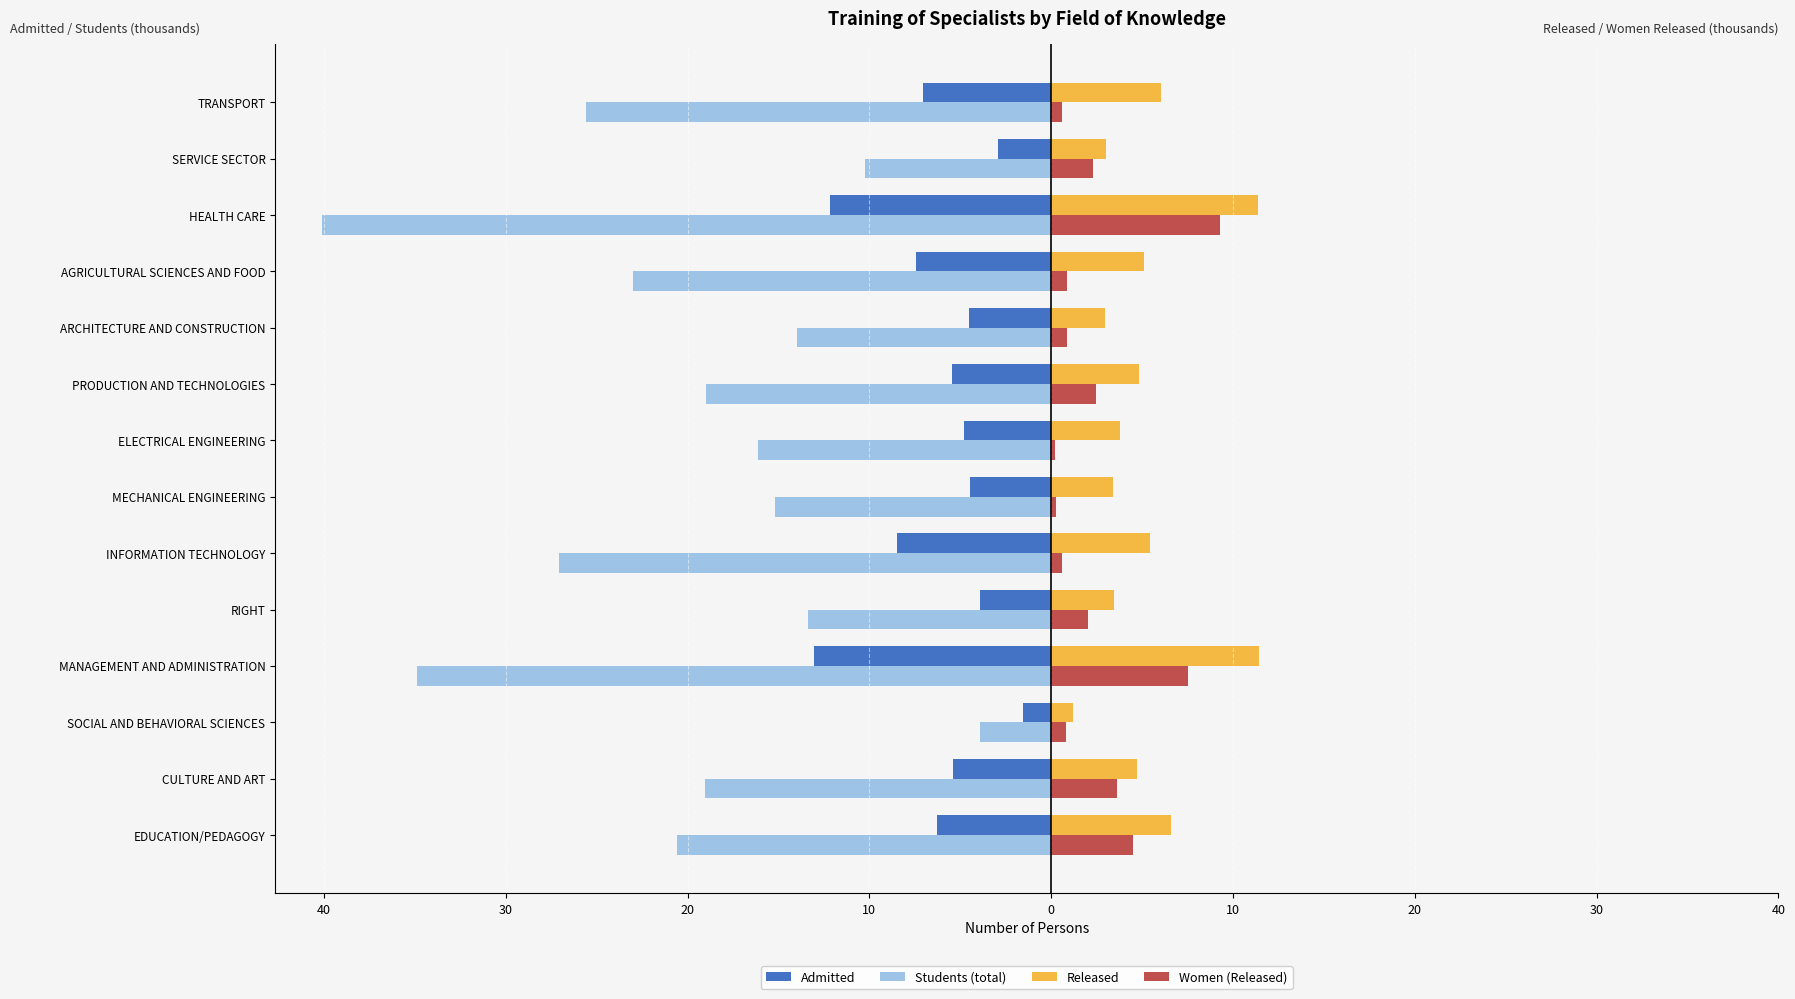

What are all the series names shown in the legend?

Admitted, Students (total), Released, Women (Released)